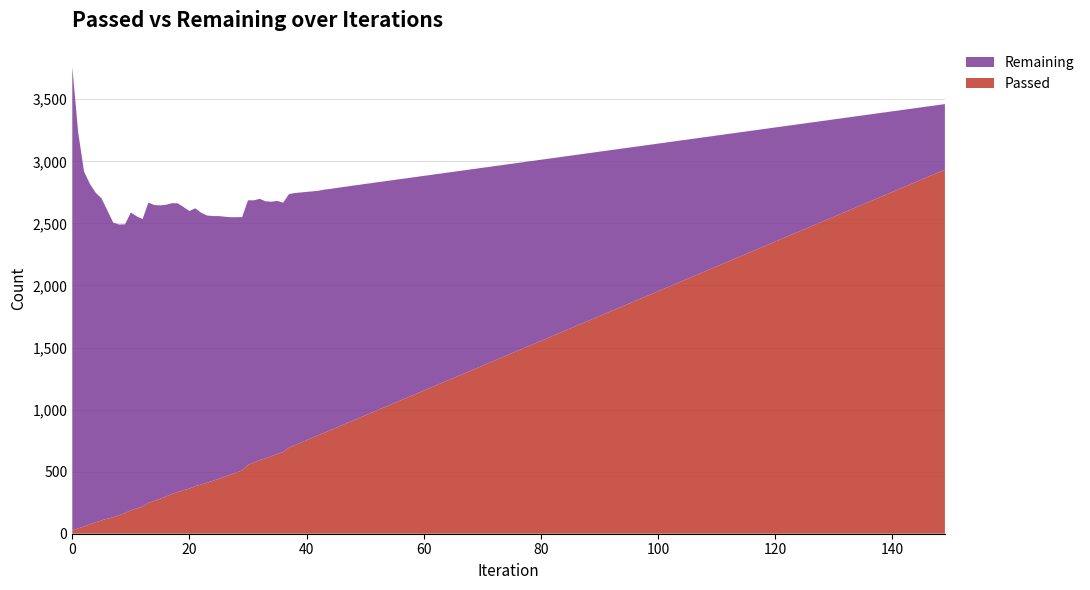

What is the maximum value for Passed?

2933